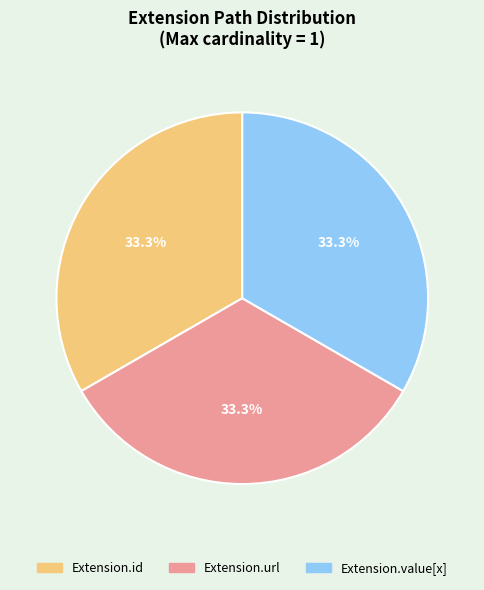

Is there any slice that represents more than half of the pie?

No